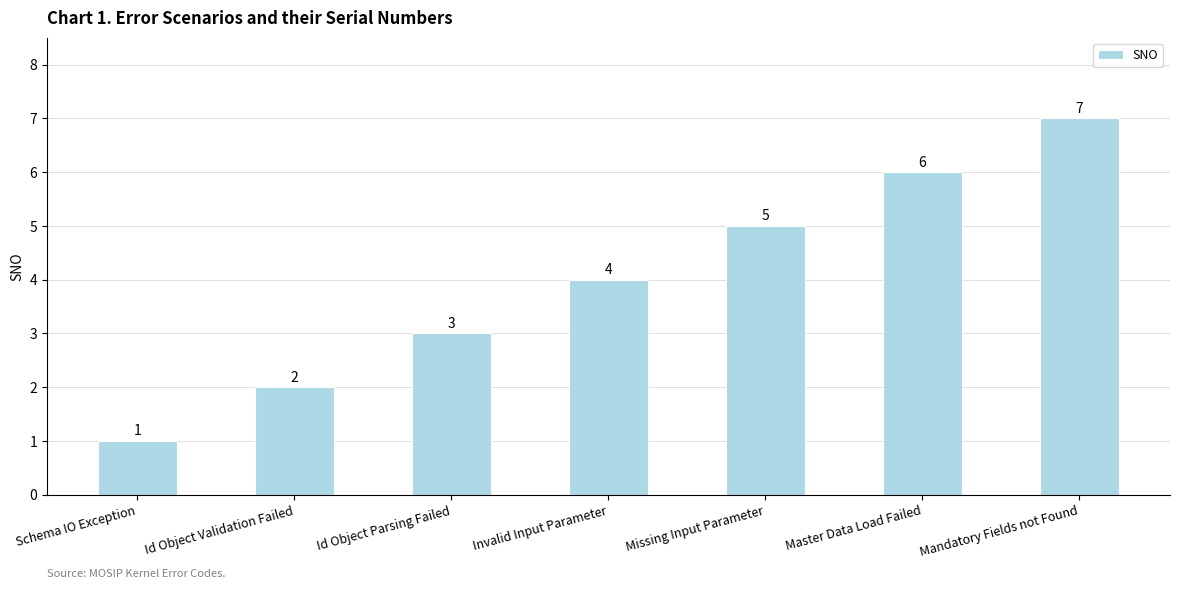

How many distinct data groups are displayed?

1